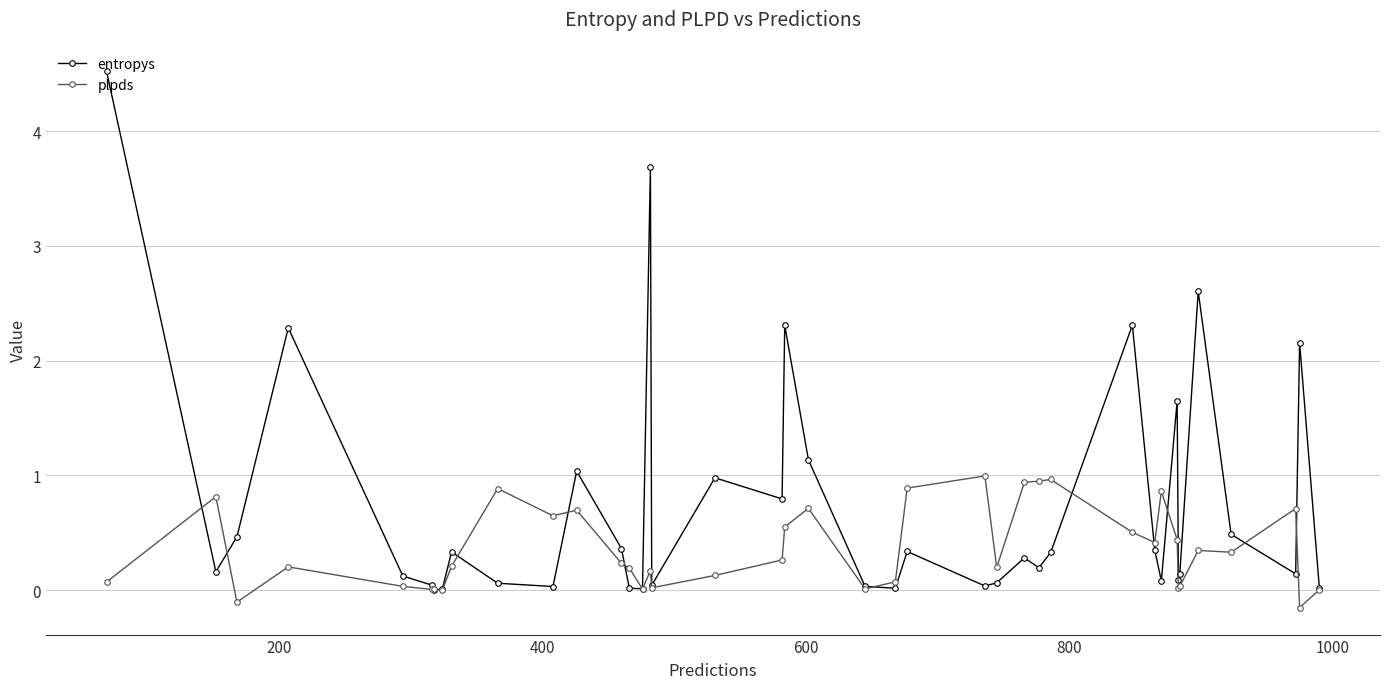

Rank the series by their average value, from highest to lowest.

entropys, plpds